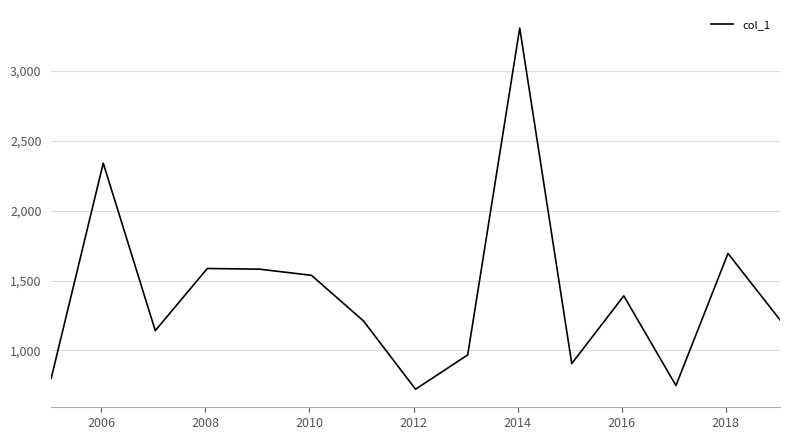

What is the smallest value displayed?

723.1